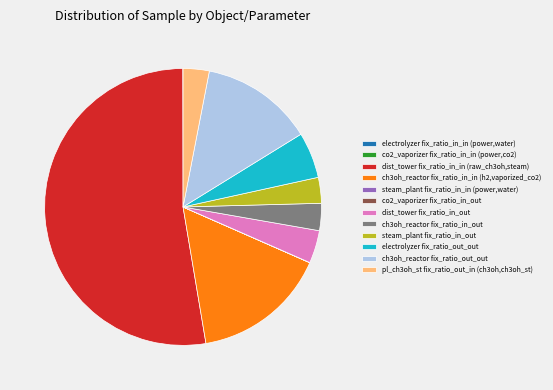

The ch3oh_reactor fix_ratio_out_out slice represents 13% of the pie. True or false?

True